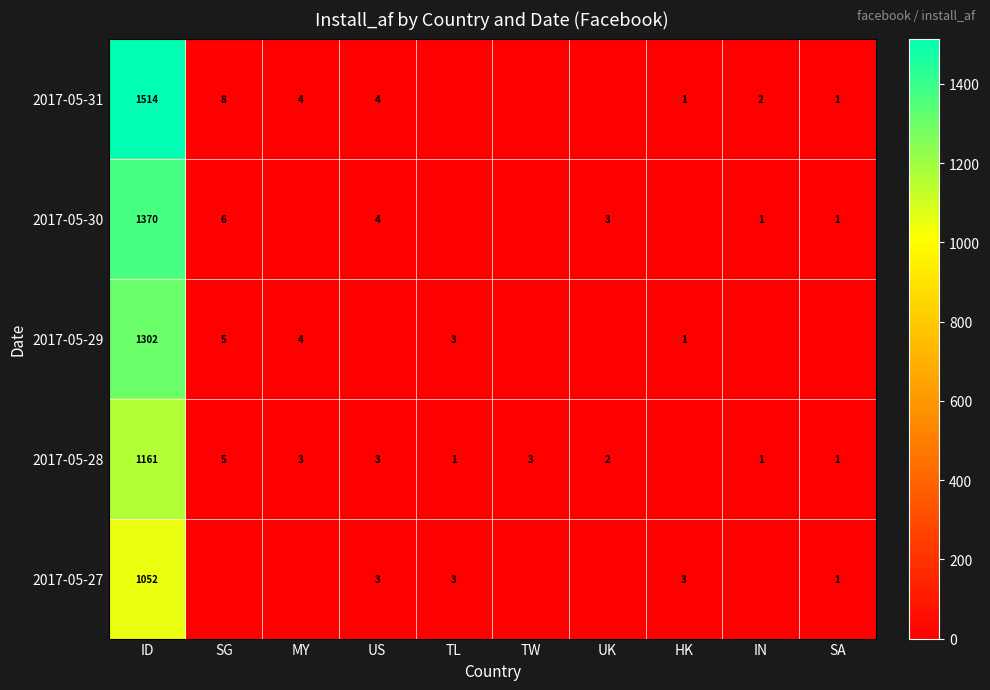

True or false: 2017-05-29 has a value of 5 at SG.

True